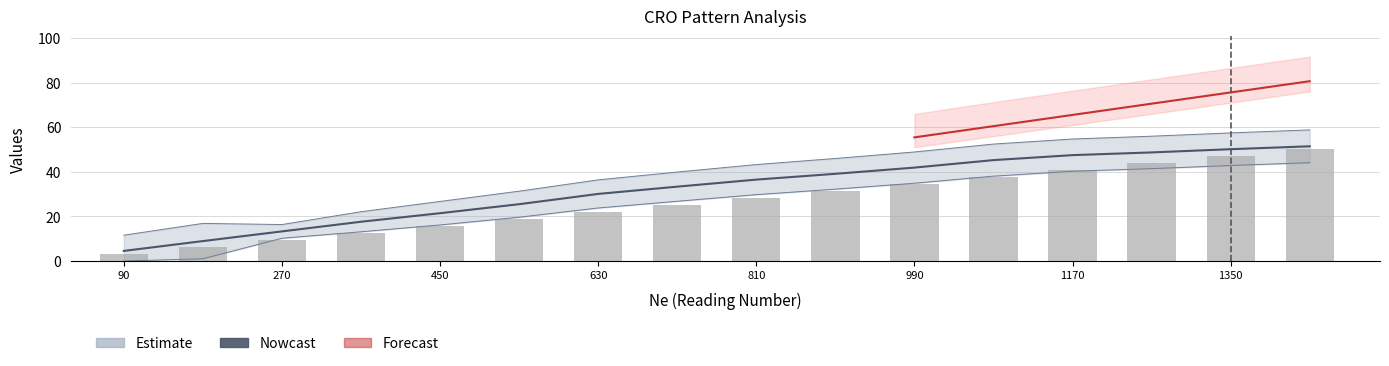

What value does the Nowcast series have at 1170?

47.5